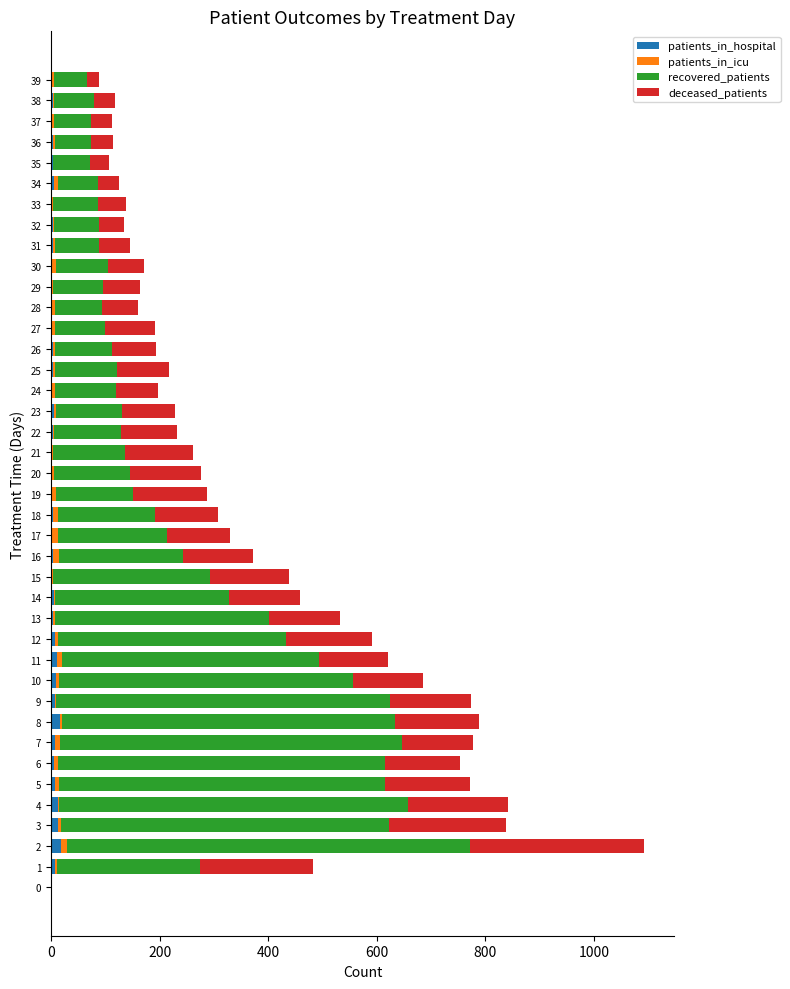

How many distinct data groups are displayed?

4